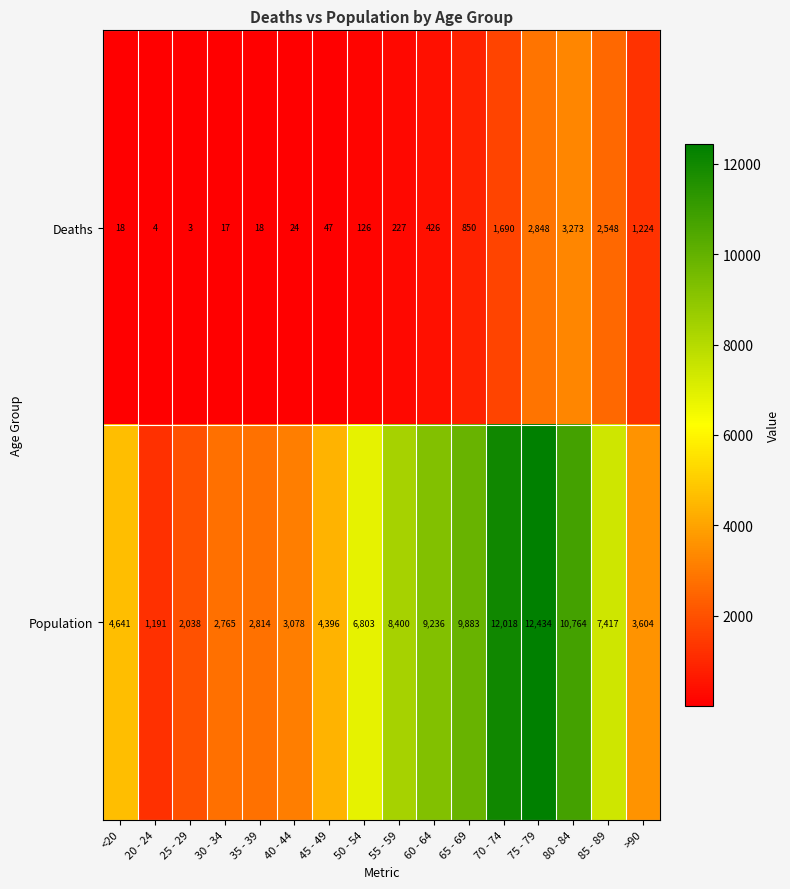

Rank the series at 65 - 69 from highest to lowest value.

Population, Deaths